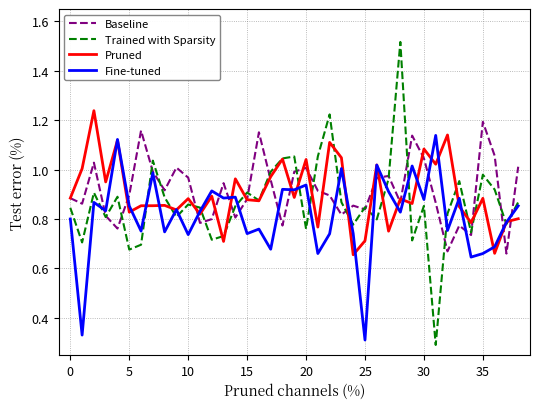

Which series has the widest spread of values?

Trained with Sparsity